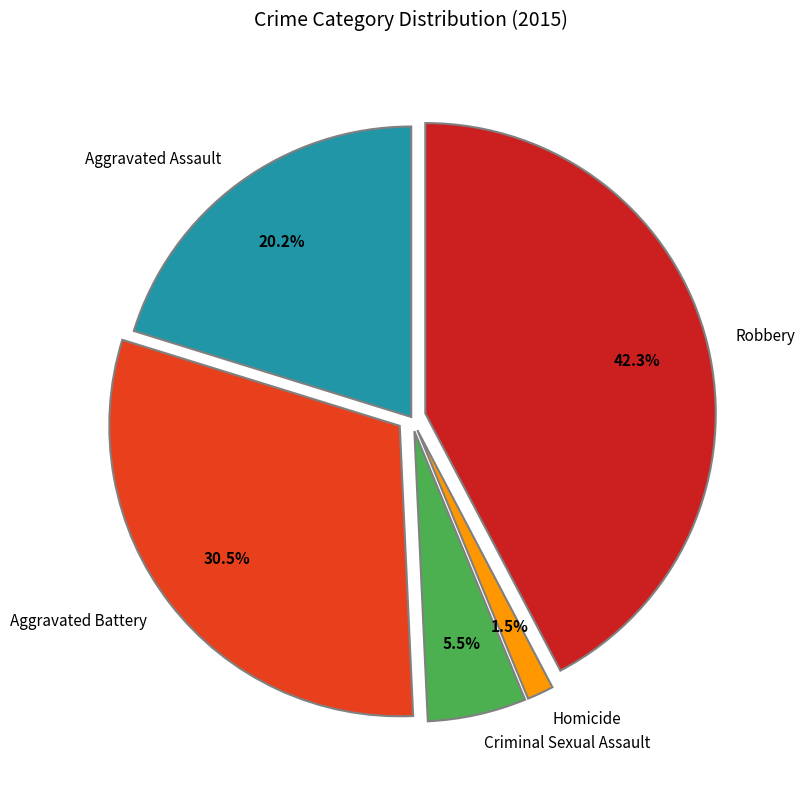

To the nearest percent, what is the difference between the Aggravated Battery and Criminal Sexual Assault slice percentages?

25%